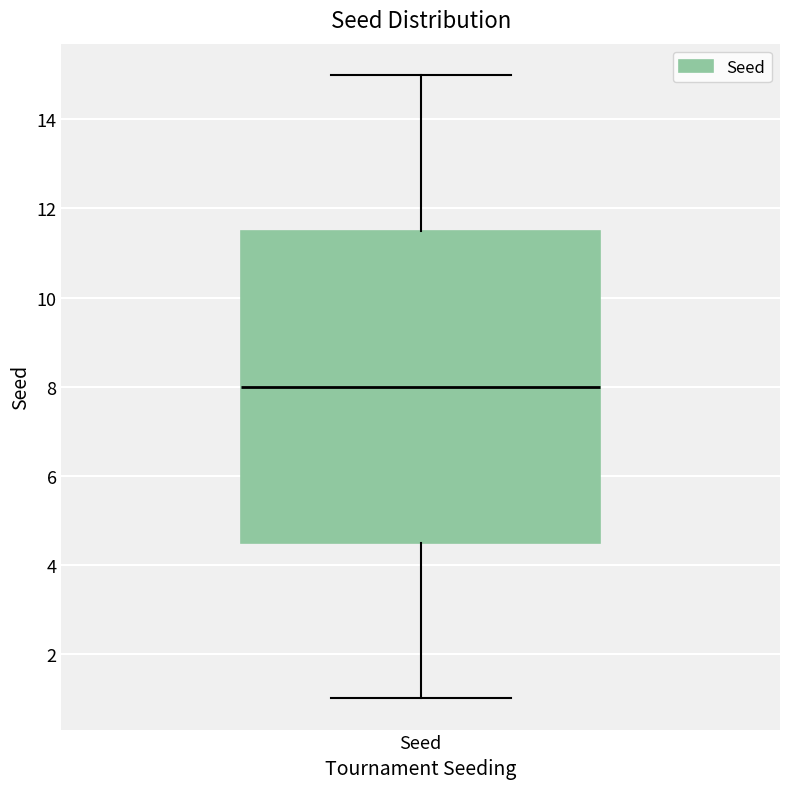

Where does the median line of the box for Seed sit on the y-axis? The values are not printed on the chart, so give them approximately, as read against the axis.

8.0